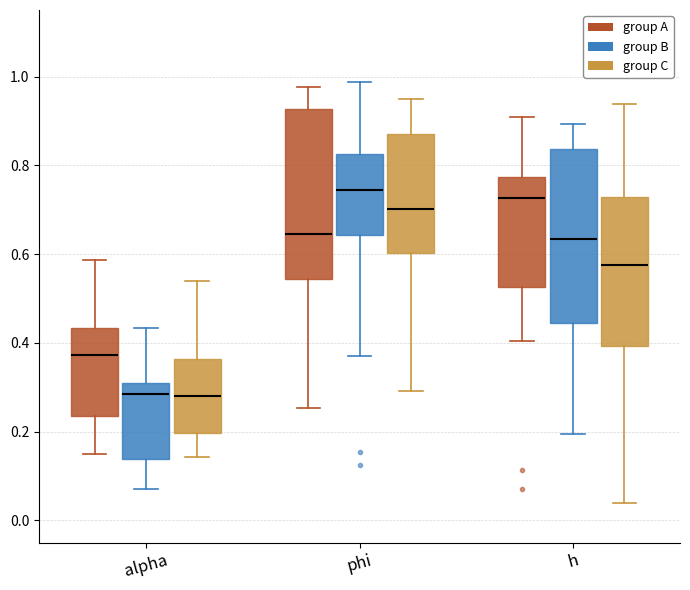

Reading left to right, read every box against the y-axis: the position of its median line, the range the box covers, and the ends of its whiskers. The values are not printed on the chart, so give them approximately, as read against the axis.

alpha (group A): median 0.38, box 0.24 to 0.44, whiskers 0.14 to 0.58
alpha (group B): median 0.28, box 0.14 to 0.30, whiskers 0.08 to 0.44
alpha (group C): median 0.28, box 0.20 to 0.36, whiskers 0.14 to 0.54
phi (group A): median 0.64, box 0.54 to 0.92, whiskers 0.26 to 0.98
phi (group B): median 0.74, box 0.64 to 0.82, whiskers 0.38 to 0.98
phi (group C): median 0.70, box 0.60 to 0.88, whiskers 0.30 to 0.94
h (group A): median 0.72, box 0.52 to 0.78, whiskers 0.40 to 0.90
h (group B): median 0.64, box 0.44 to 0.84, whiskers 0.20 to 0.90
h (group C): median 0.58, box 0.40 to 0.72, whiskers 0.04 to 0.94